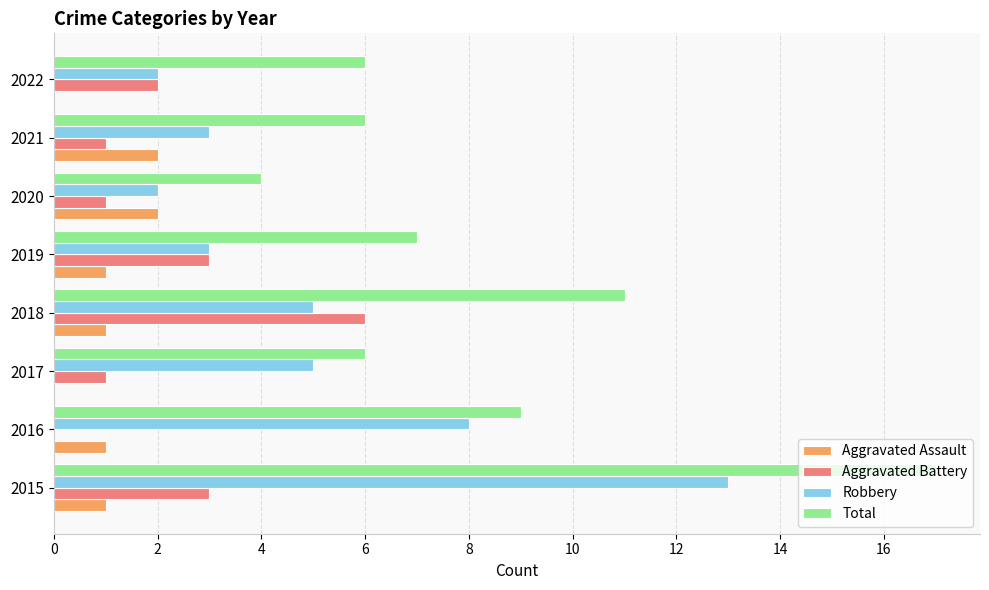

Between 2015 and 2021, which series saw the biggest shift?

Total